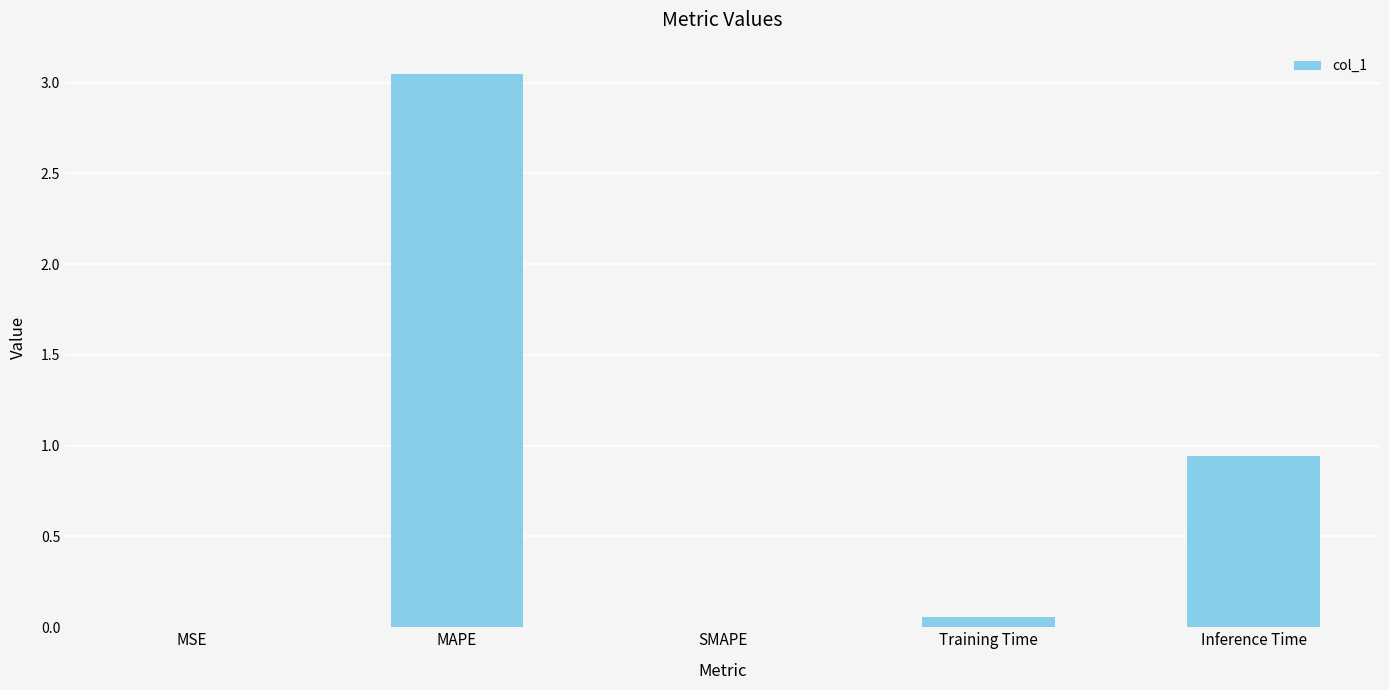

Count the number of categories in the chart.

5